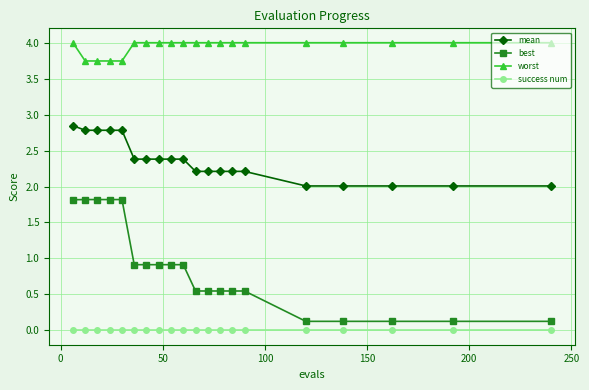

True or false: best and mean intersect in this chart.

False